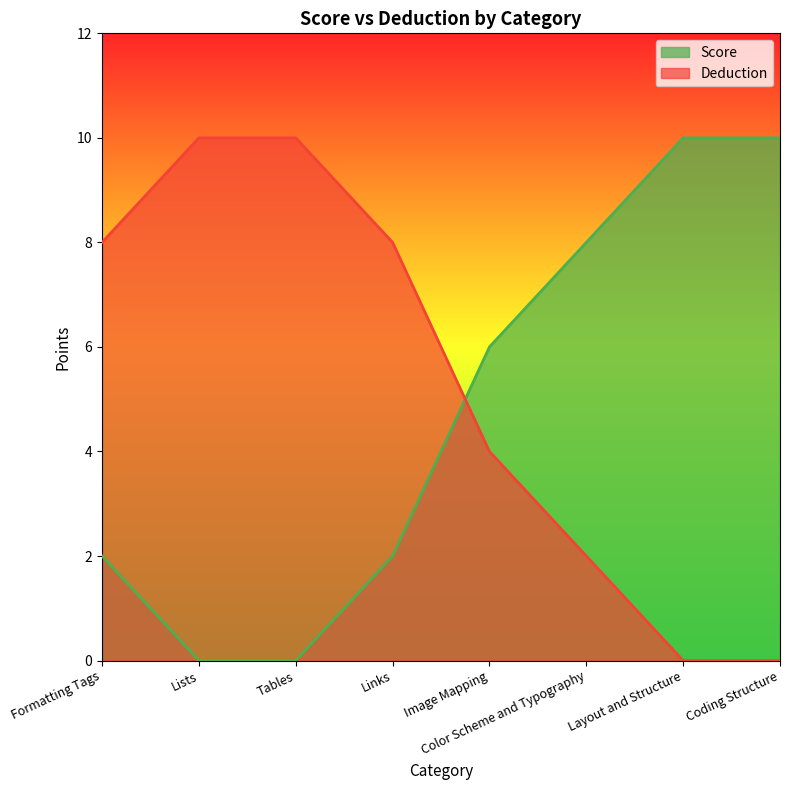

At how many categories does at least one series exceed 7?

7